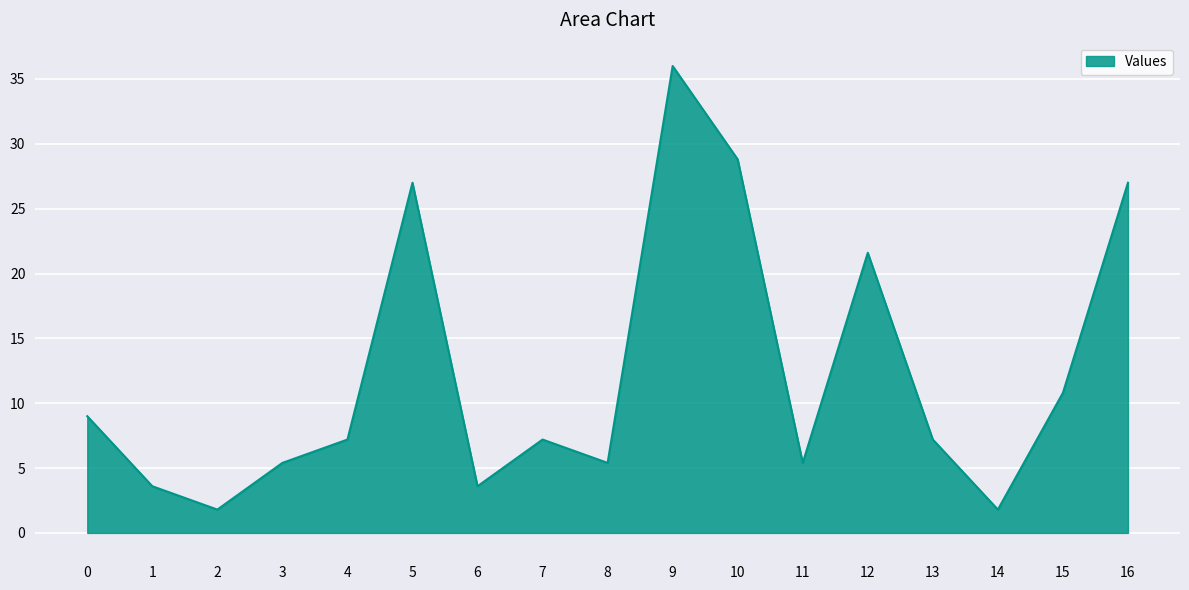

What is the difference between the maximum and minimum values?

34.2